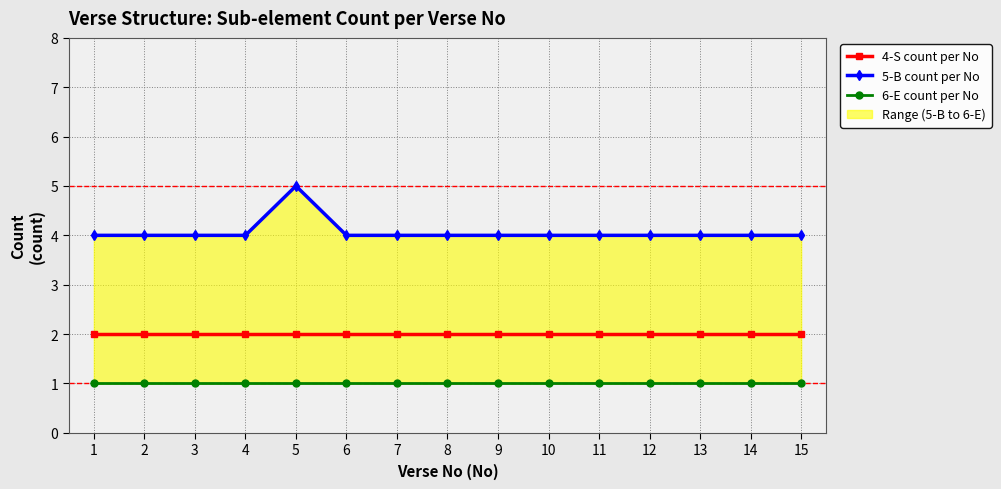

True or false: 6-E count per No and 4-S count per No intersect in this chart.

False